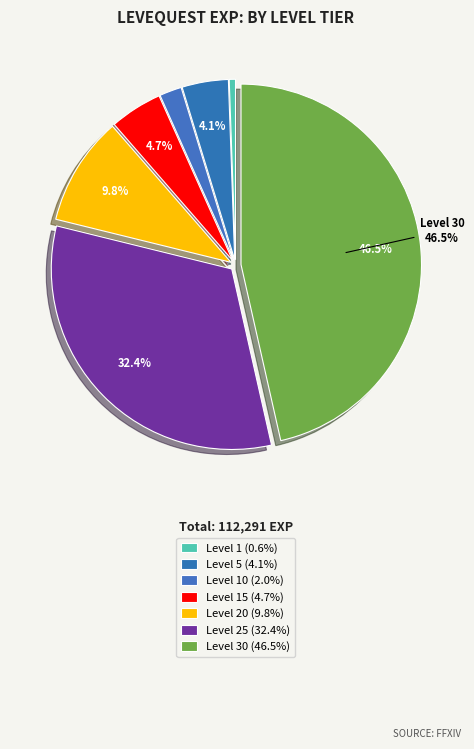

How many segments does this pie chart have?

7